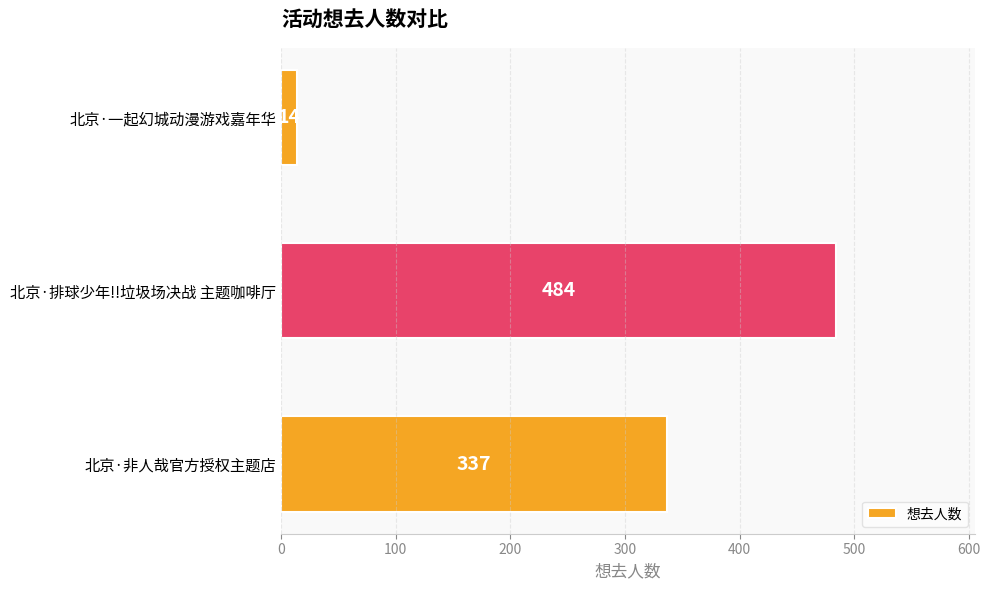

Count the number of categories in the chart.

3